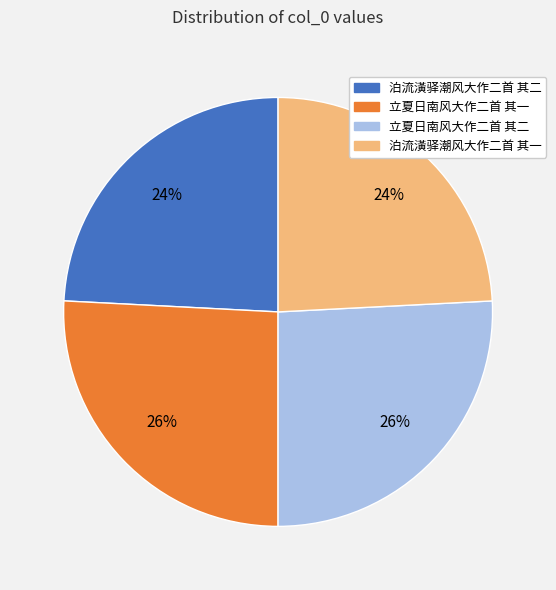

To the nearest percent, what is the combined percentage of 立夏日南风大作二首 其一 and 泊流潢驿潮风大作二首 其一?

50%